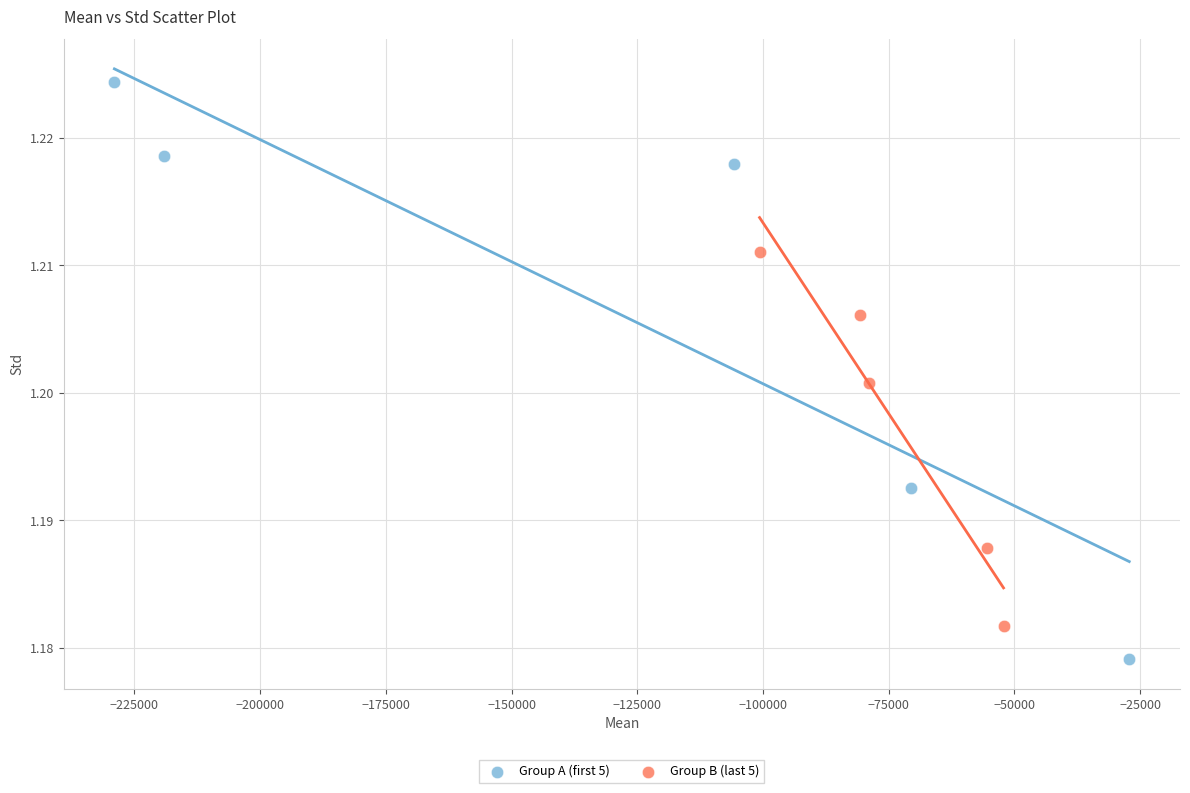

Which series contains the highest Y value?

Group A (first 5)